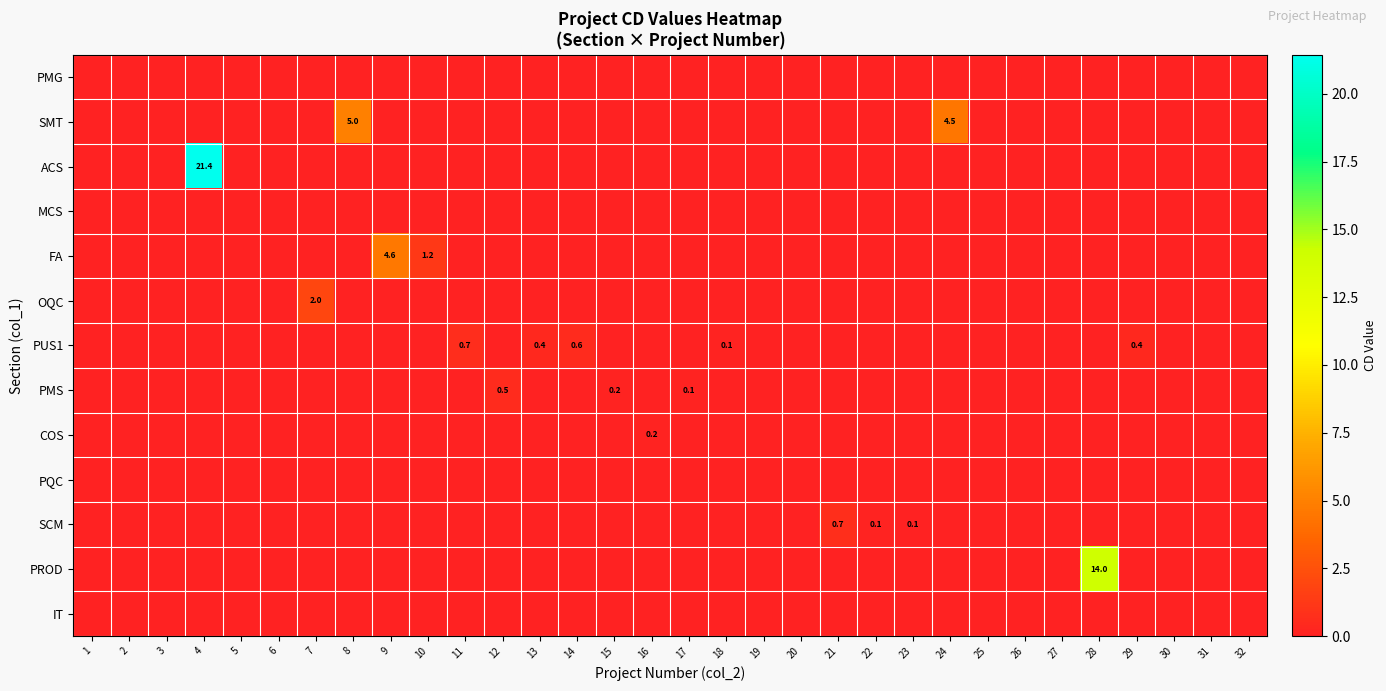

The value of PMG at 28 is 0.0. True or false?

True